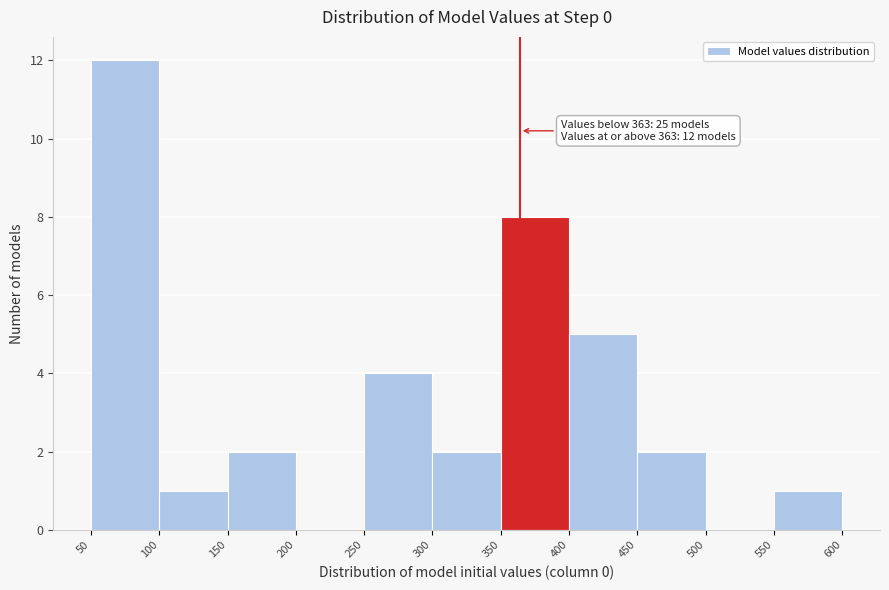

Over which range of the x-axis is the bar tallest?

50 to 100